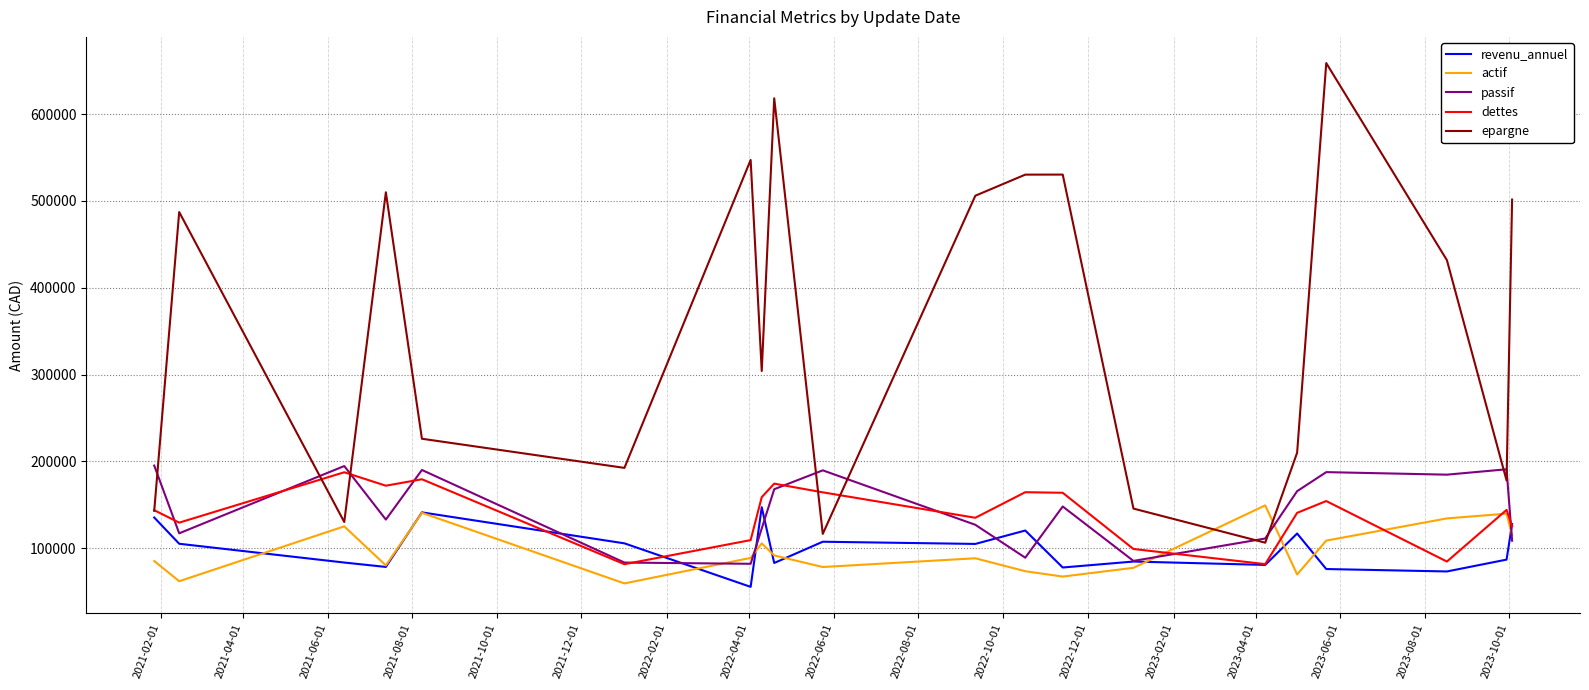

What is the average value of the passif series?

143719